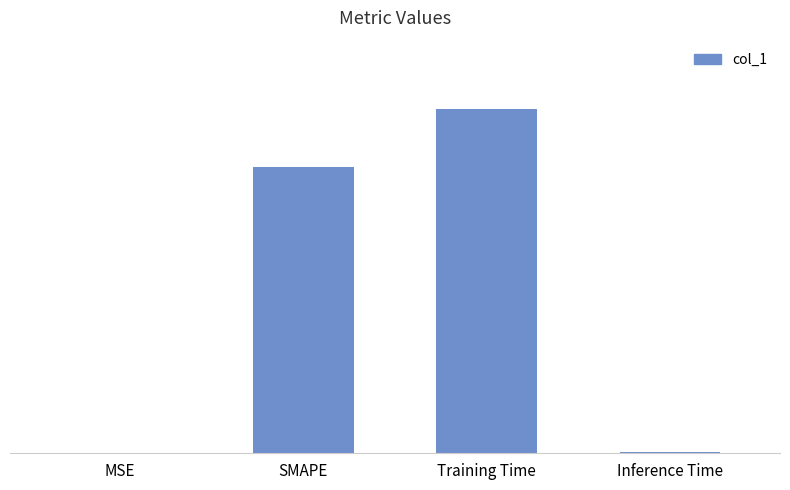

List the labels in order of value, smallest first.

MSE, Inference Time, SMAPE, Training Time